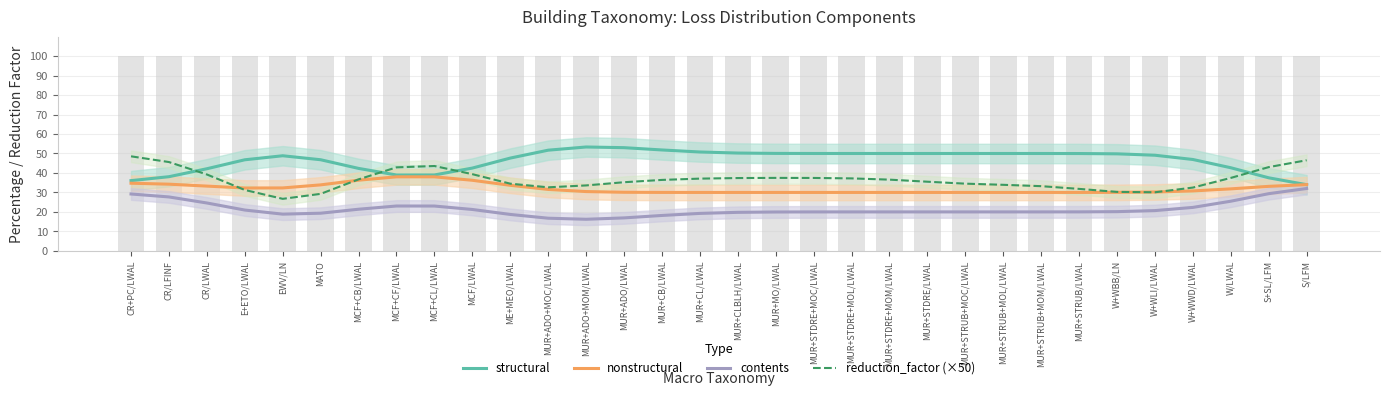

At how many categories does at least one series exceed 52?

2